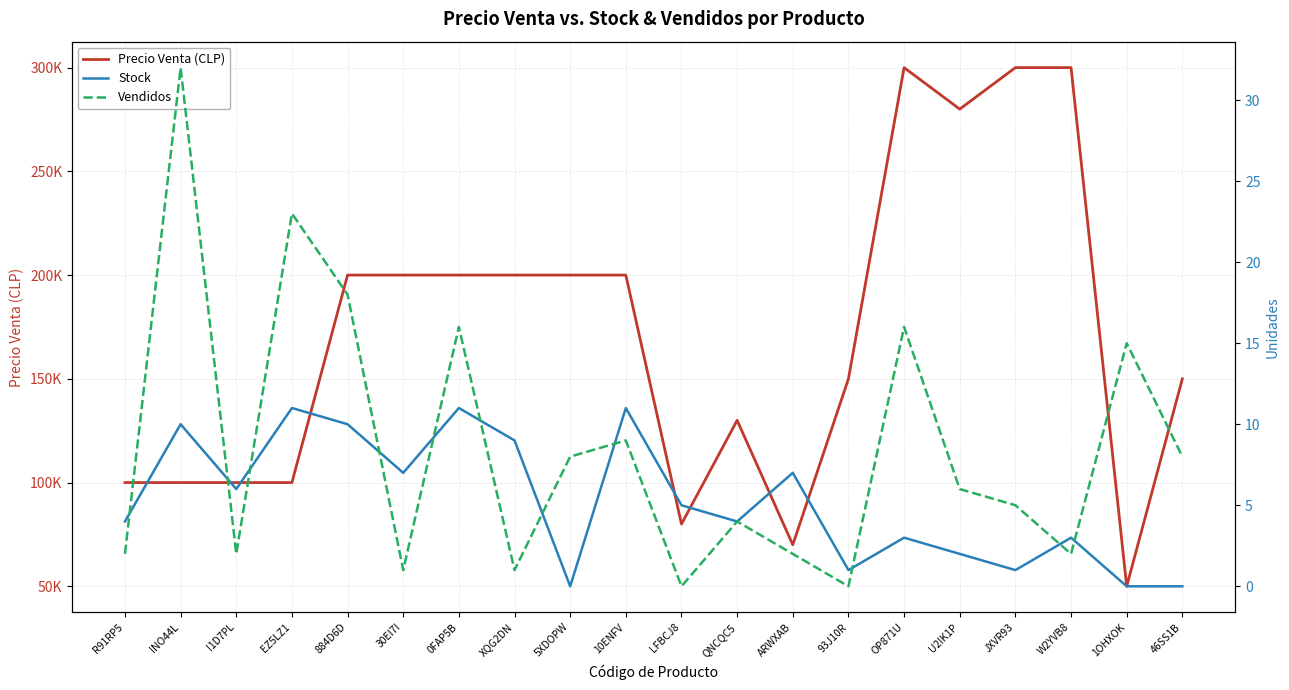

In Precio Venta (CLP), how many points are lower than both neighbors (excluding endpoints)?

4